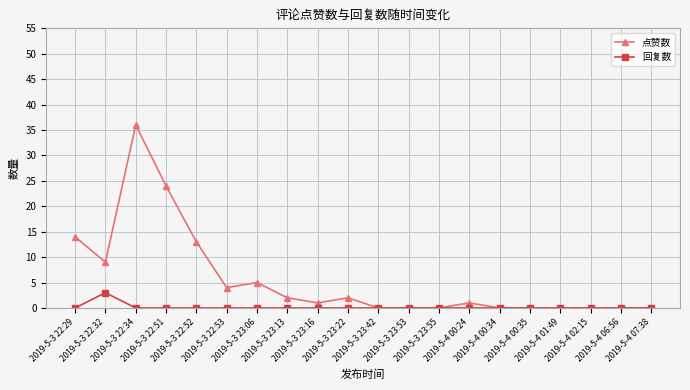

Reading left to right, extract all data points from this chart.

点赞数: 14	9	36	24	13	4	5	2	1	2	0	0	0	1	0	0	0	0	0	0
回复数: 0	3	0	0	0	0	0	0	0	0	0	0	0	0	0	0	0	0	0	0